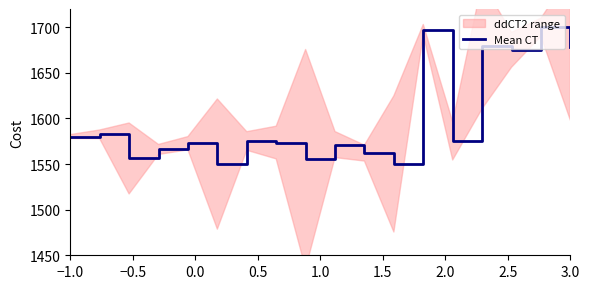

How many data points are above 1575?

9